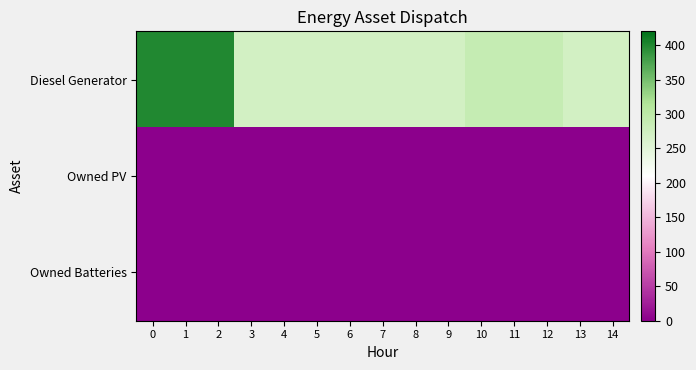

Rank the series by their maximum value, from highest to lowest.

Diesel Generator, Owned PV, Owned Batteries